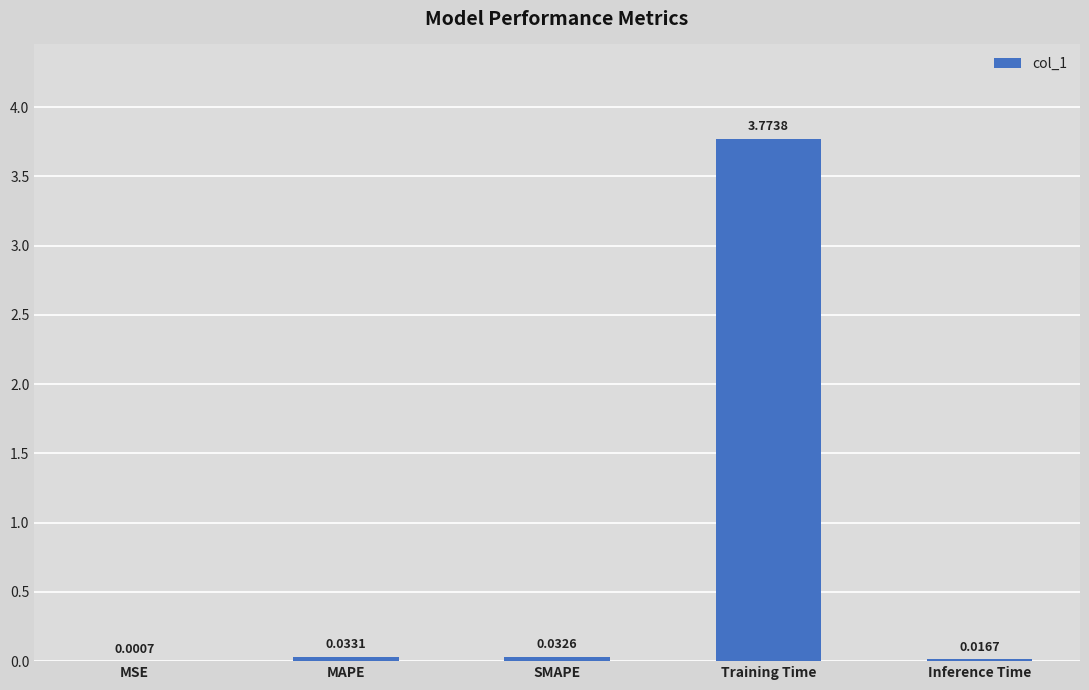

What is the sum of all values?

3.9